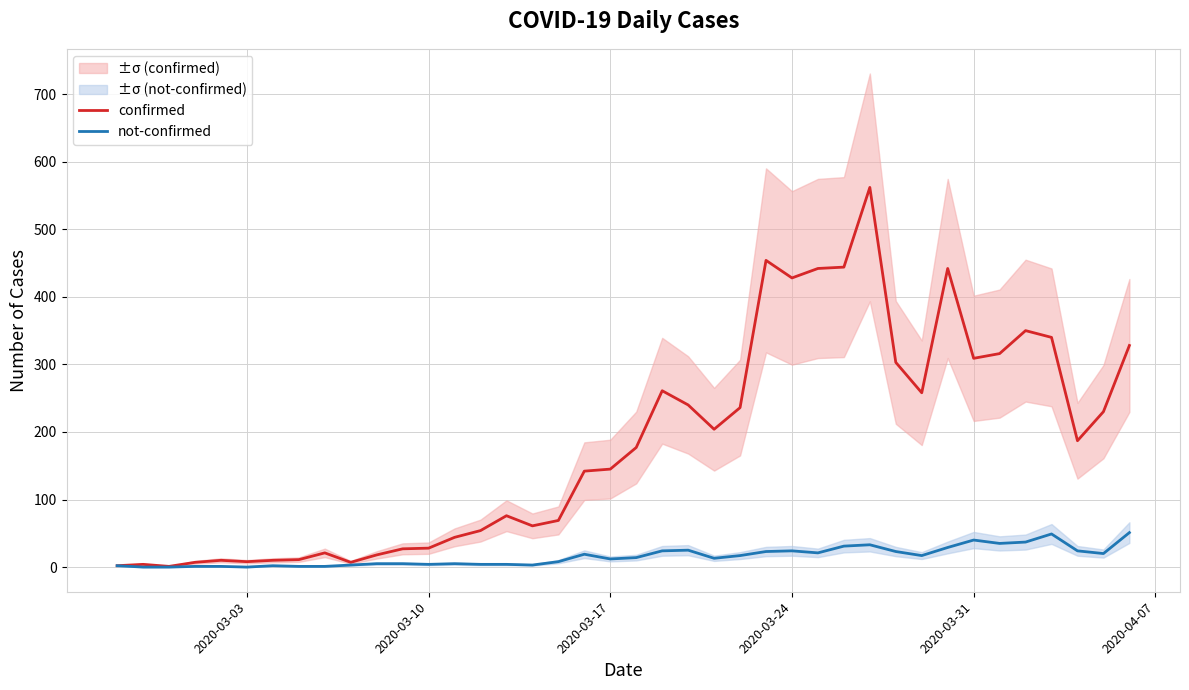

True or false: not-confirmed has a value of 24 at 2020-03-24.

True